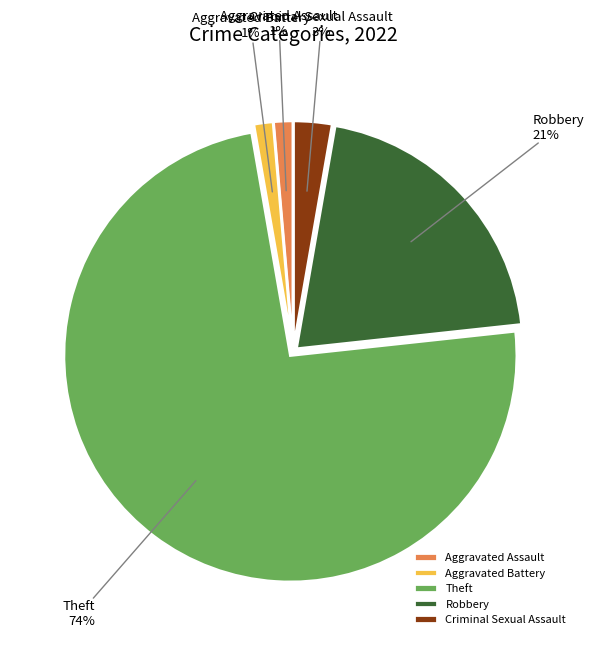

Which slice represents more than half of the pie?

Theft